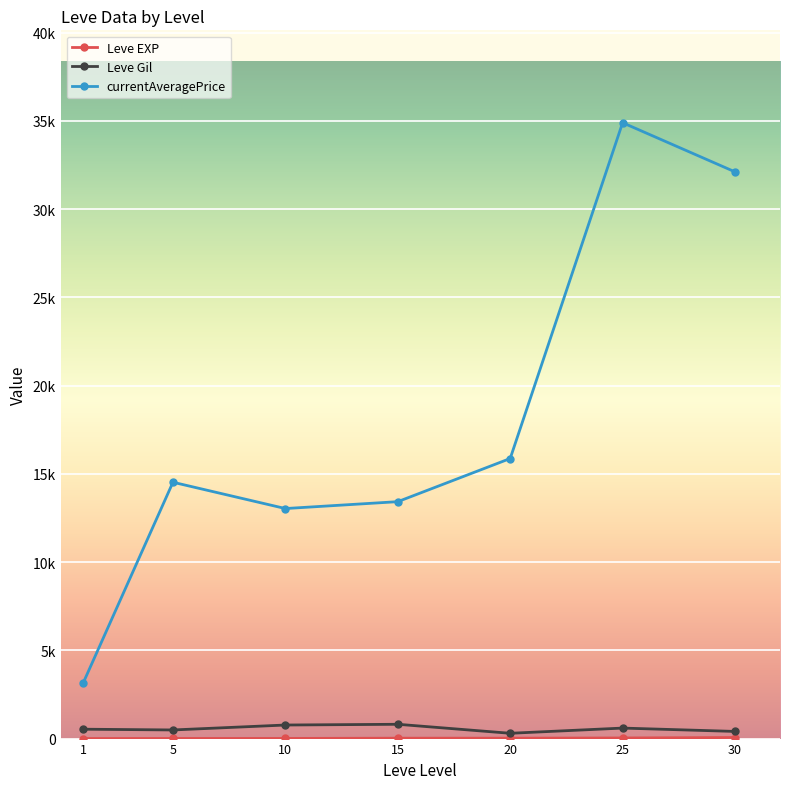

True or false: Leve Gil and Leve EXP cross at least once.

False